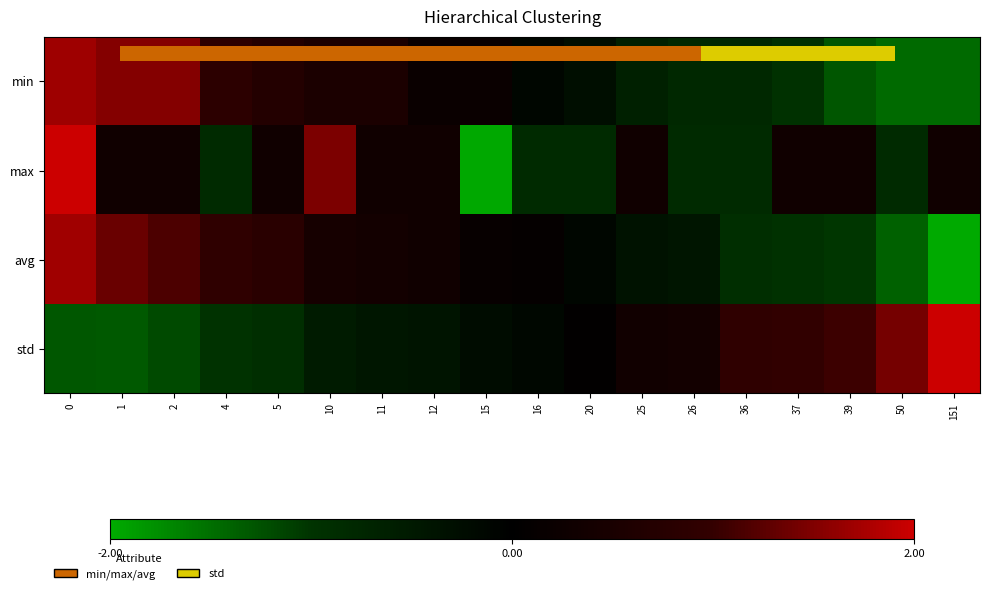

What is the difference between the highest and lowest values at 20?

0.9